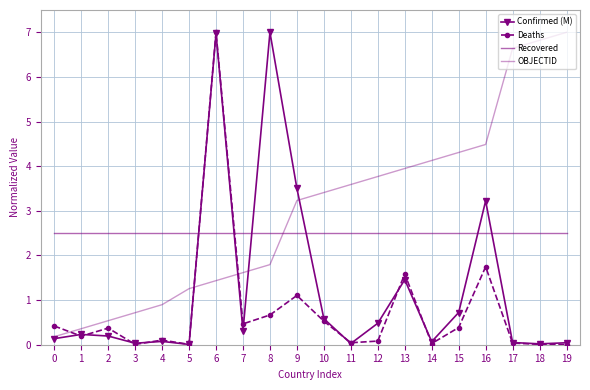

Which series changed the most between 5 and 13?

OBJECTID